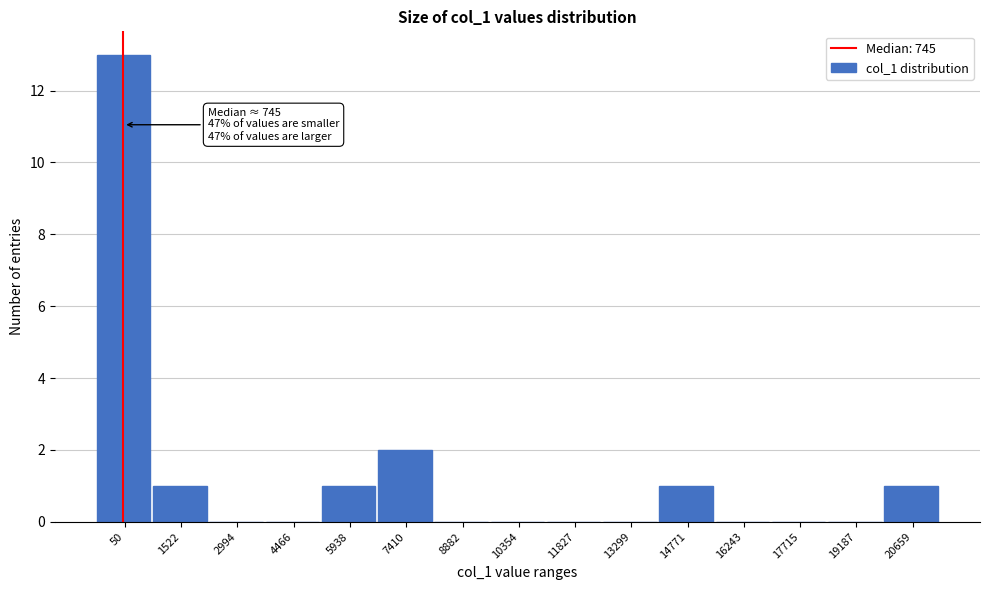

Reading left to right, list all the values displayed in this chart.

50=13	1522=1	2994=0	4466=0	5938=1	7410=2	8882=0	10354=0	11827=0	13299=0	14771=1	16243=0	17715=0	19187=0	20659=1